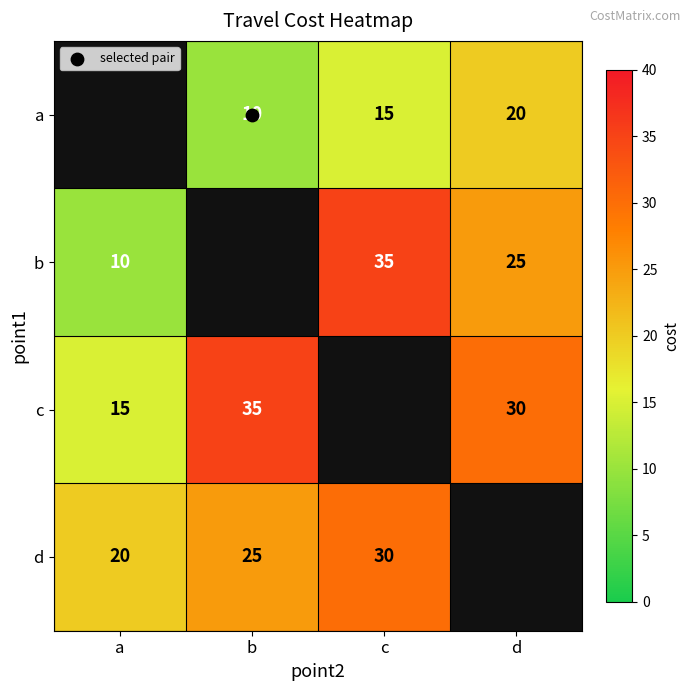

True or false: b has a value of 13.8 at a.

False